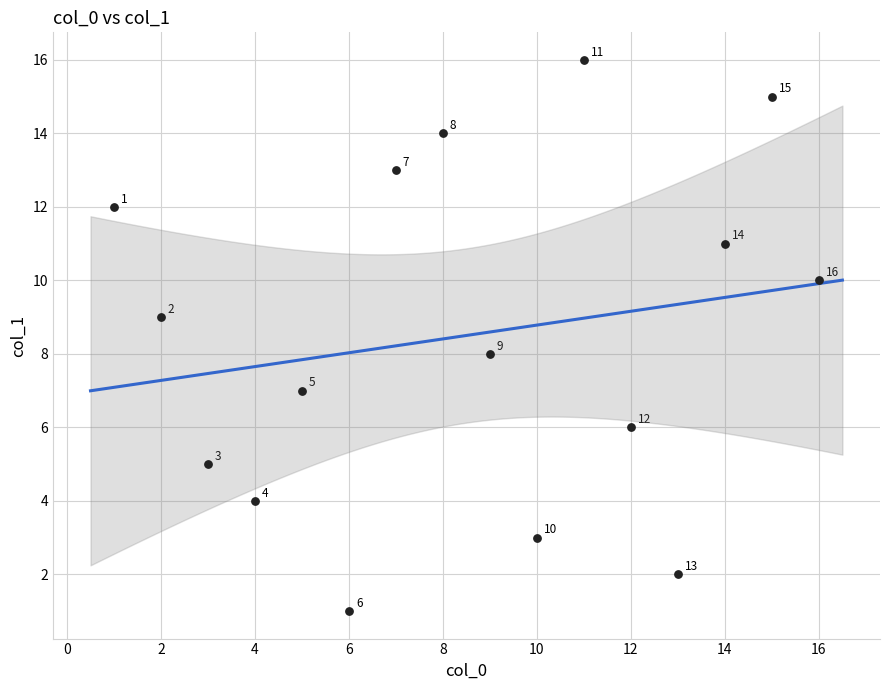

What is the range of X values (max minus min)?

15